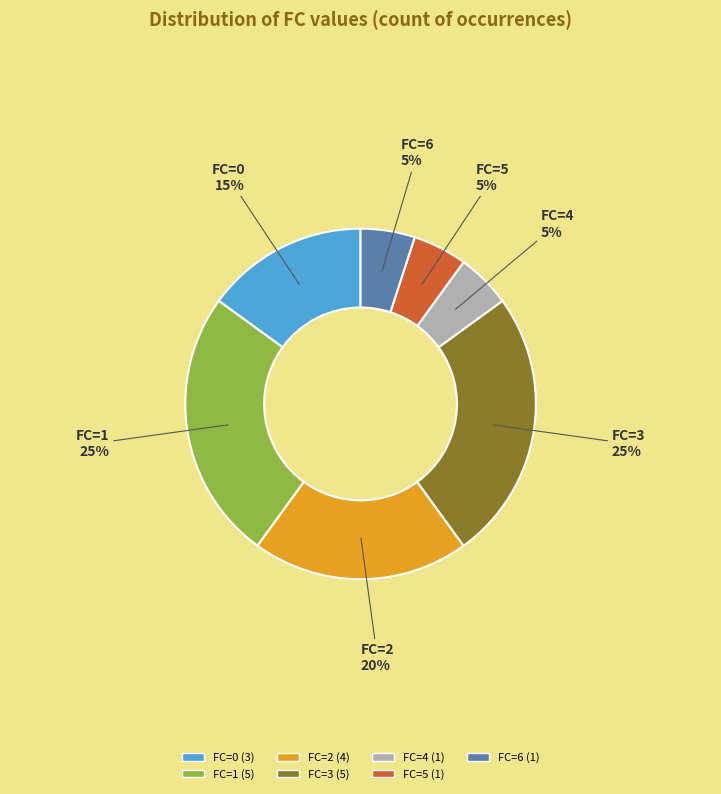

How many segments does this pie chart have?

7